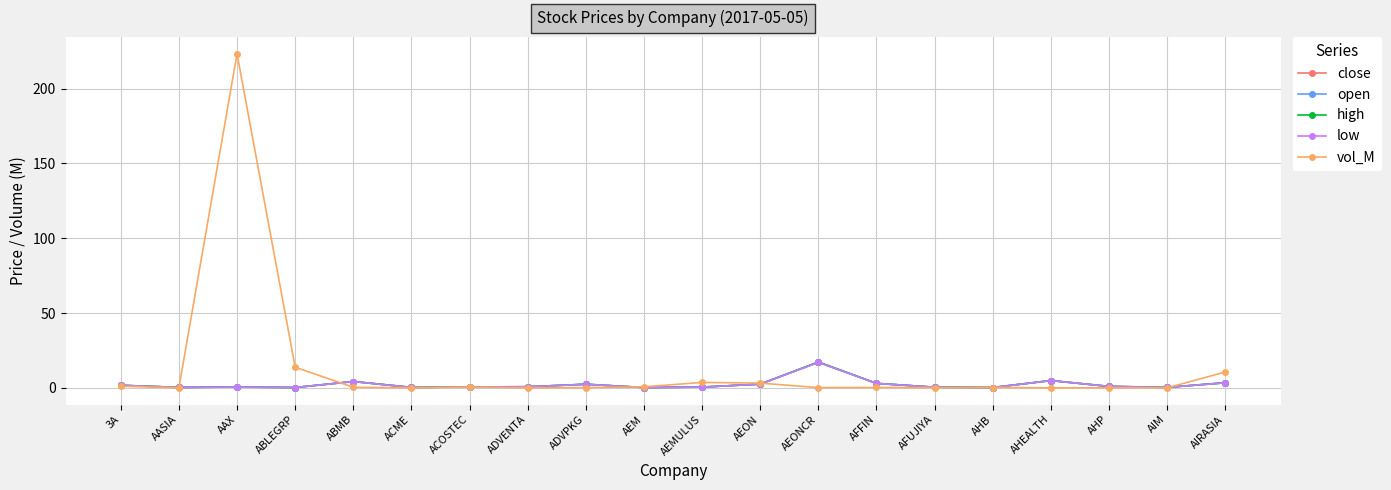

What is the spread (max minus min) of values at AFFIN?

2.7